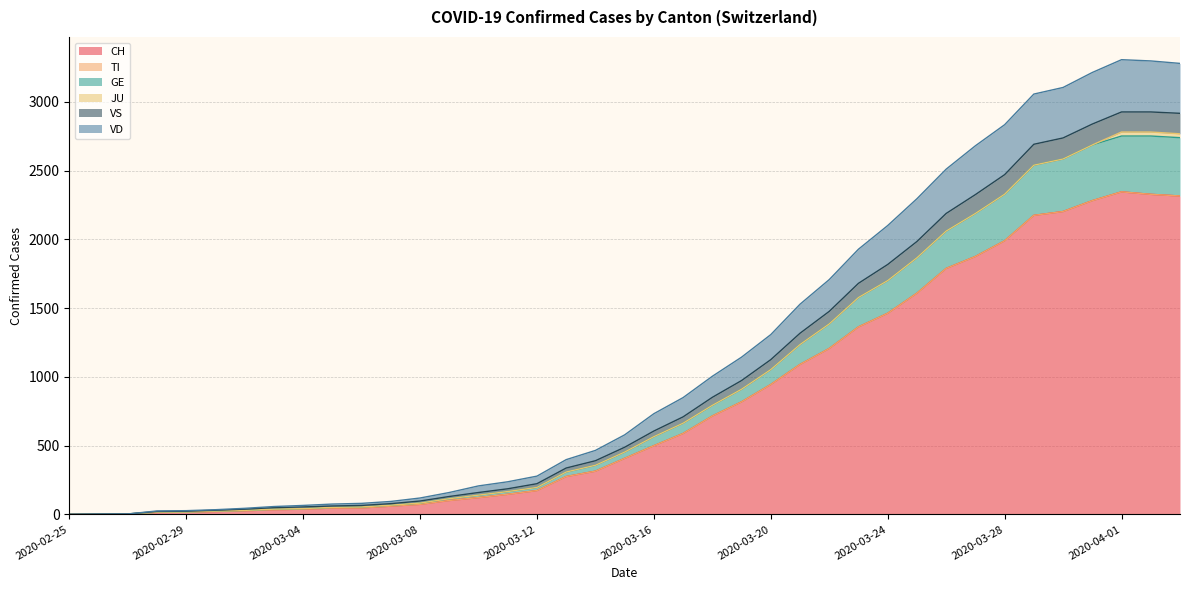

What is the highest value of the CH series?

2345